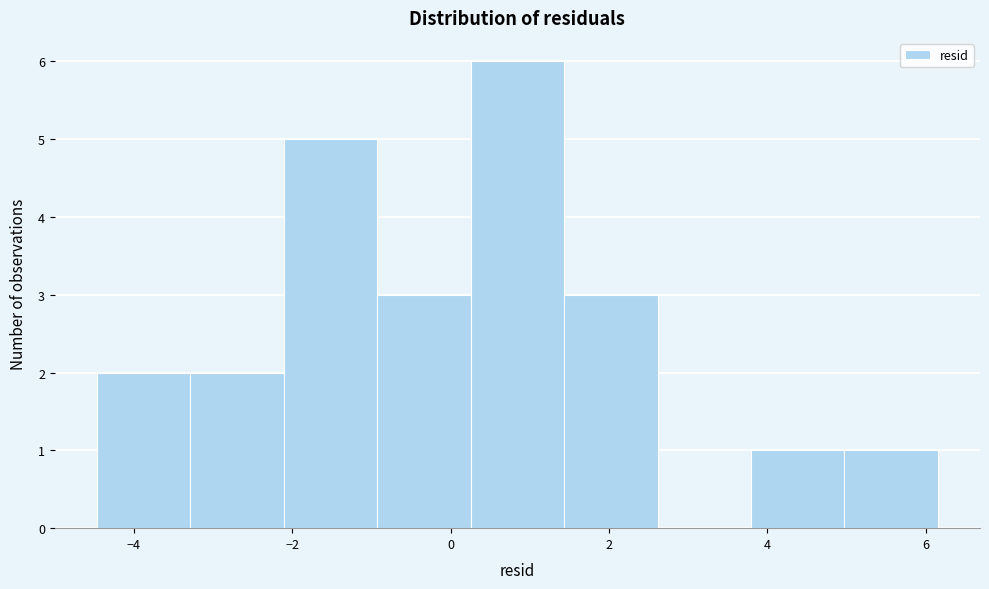

What is the height of the bar covering -2.2 to -1.0 on the x-axis? Neither the bar edges nor the heights are printed on the chart, so give them approximately, as read against the axes.

5